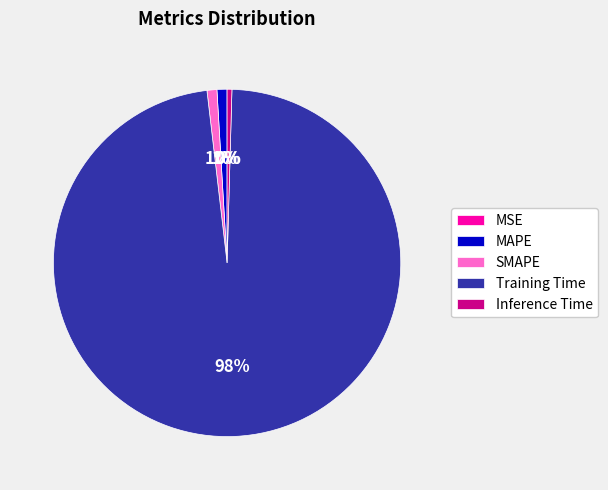

Is it true that MAPE is 1% of the pie?

True